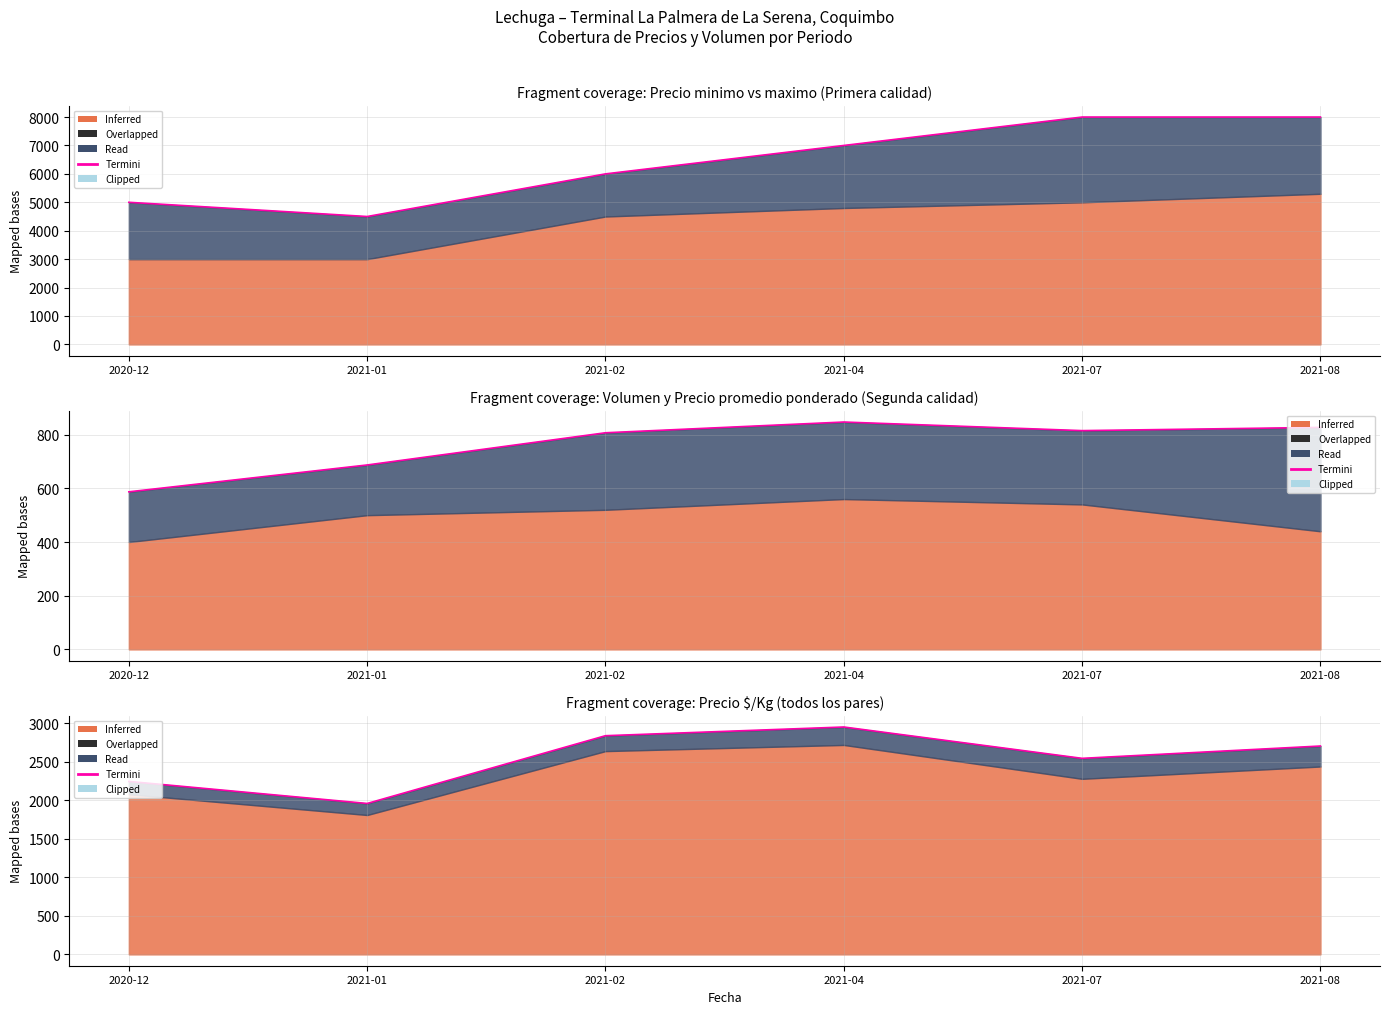

How many interior local peaks (higher than both neighbors) does the data have?

1